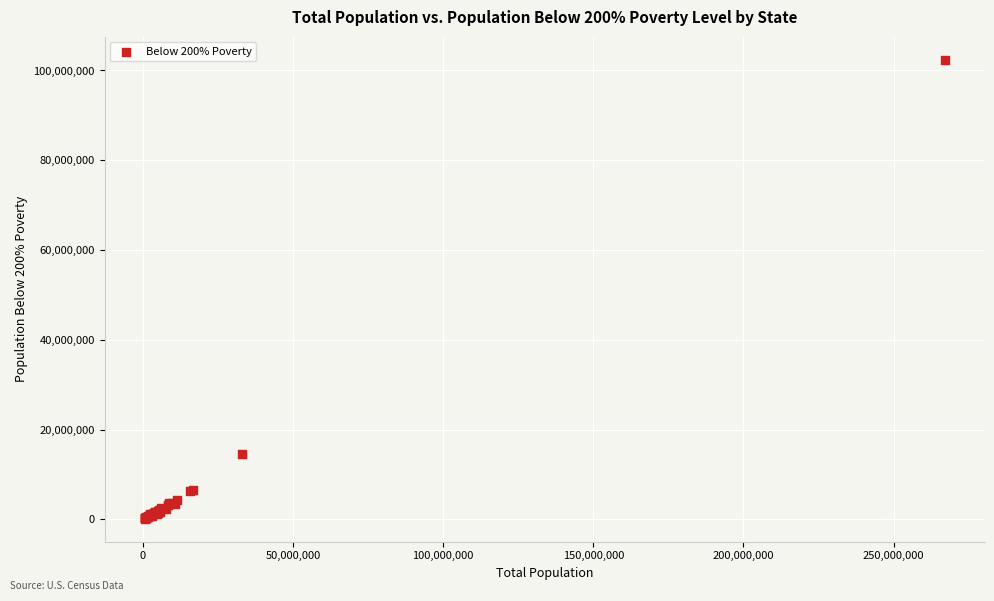

What Y value in the scatter plot is closest to 51258261?

14495703